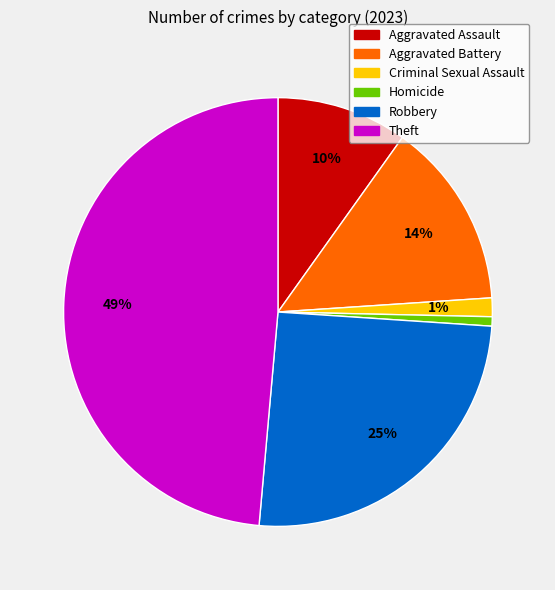

To the nearest percent, what is the difference between the Aggravated Assault and Robbery slice percentages?

15%